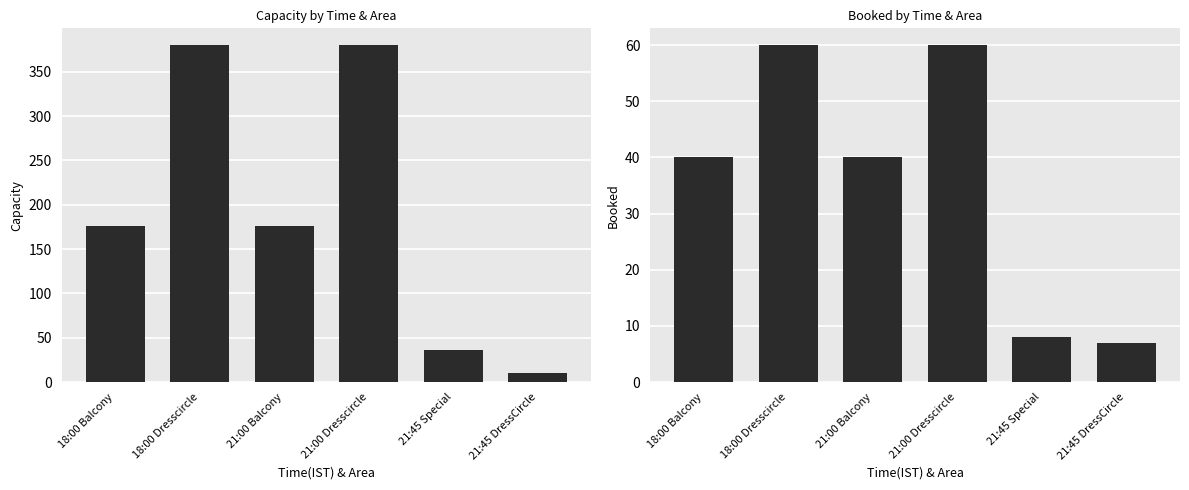

Reading left to right, list all the values displayed in this chart.

Capacity: 18:00 Balcony=176	18:00 Dresscircle=380	21:00 Balcony=176	21:00 Dresscircle=380	21:45 Special=36	21:45 DressCircle=10
Booked: 18:00 Balcony=40	18:00 Dresscircle=60	21:00 Balcony=40	21:00 Dresscircle=60	21:45 Special=8	21:45 DressCircle=7